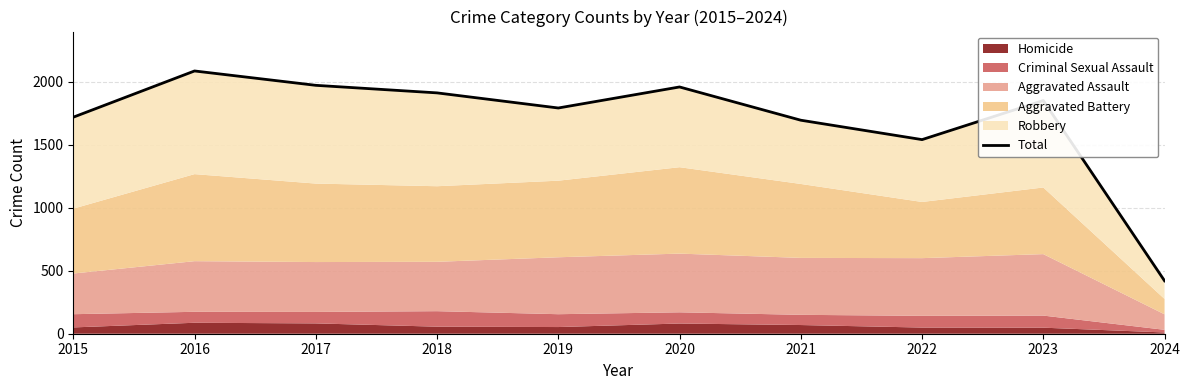

Where is the data nearest to the value 1253?

2022